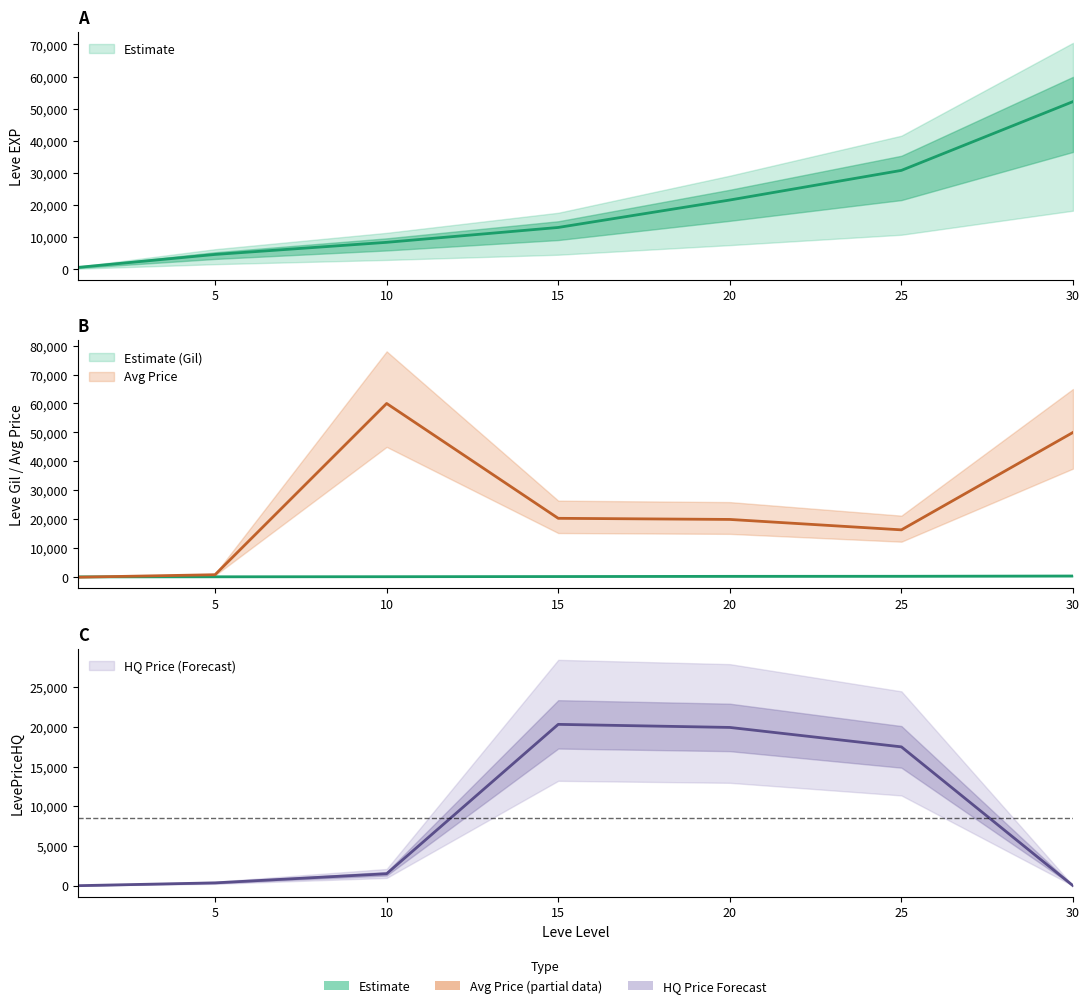

Between 5 and 30, which is larger?

30